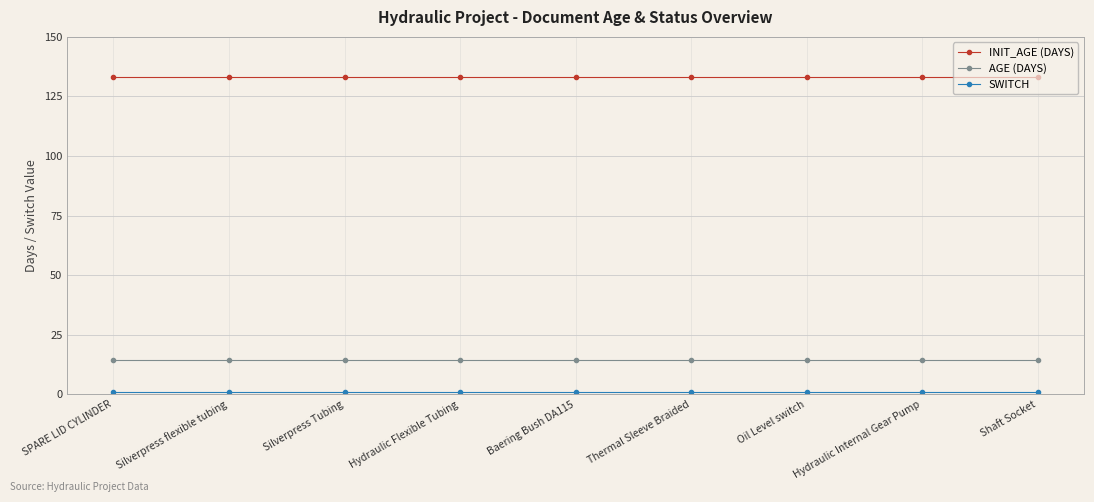

Is the value of INIT_AGE (DAYS) at Hydraulic Internal Gear Pump greater than the value of AGE (DAYS) at Silverpress flexible tubing?

Yes